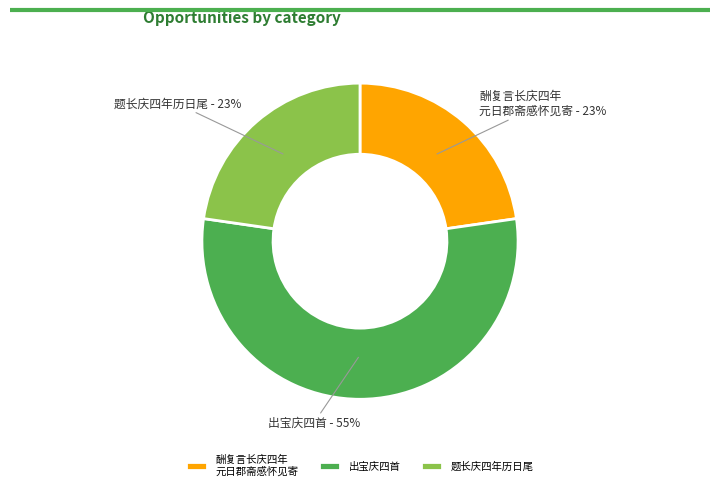

Is it true that 酬复言长庆四年 元日郡斋感怀见寄 is 28% of the pie?

False